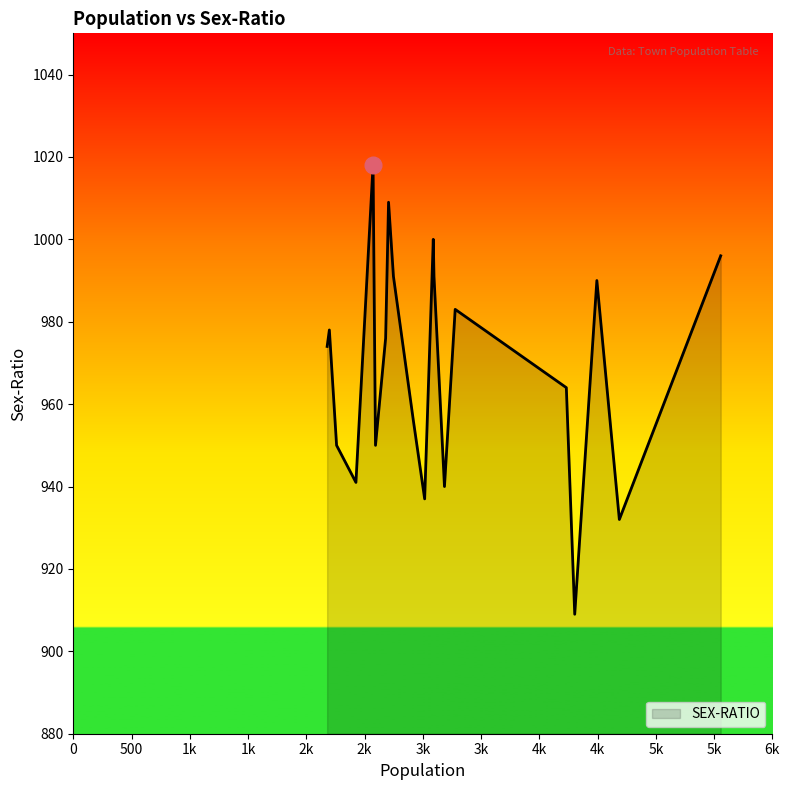

How many interior local peaks (higher than both neighbors) does the data have?

6